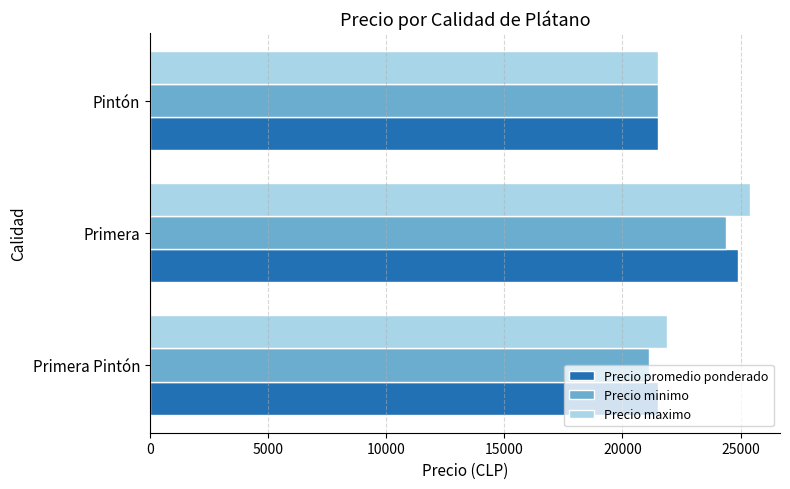

What is the approximate value of Precio promedio ponderado at Primera Pintón?

21514.0